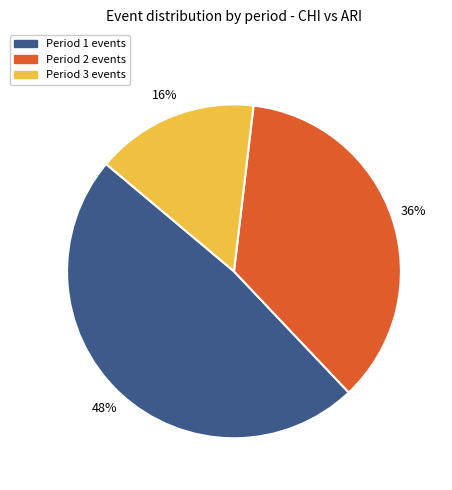

Is it true that Period 3 is 5% of the pie?

False